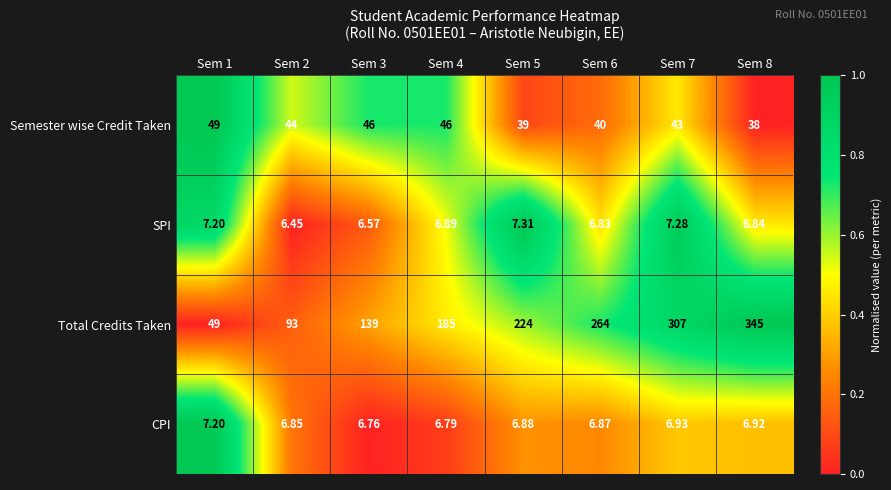

Rank the series by their maximum value, from highest to lowest.

Total Credits Taken, Semester wise Credit Taken, SPI, CPI